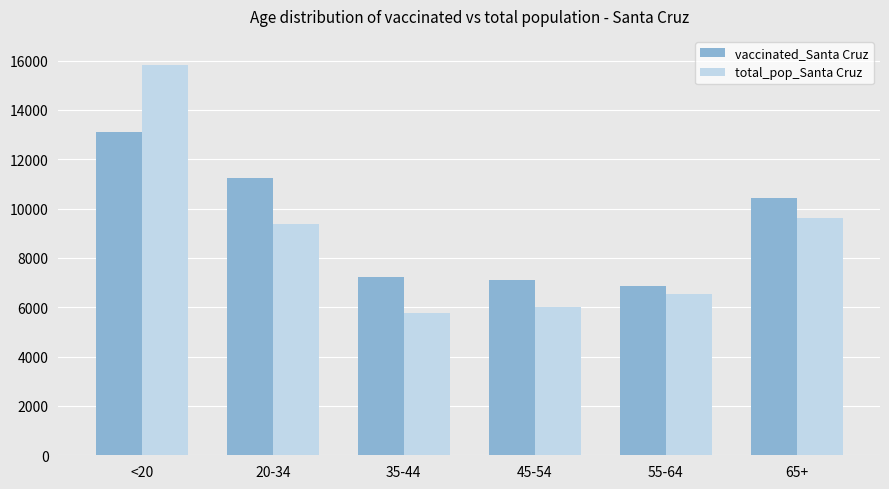

What is the sum of all vaccinated_Santa Cruz values?

55967